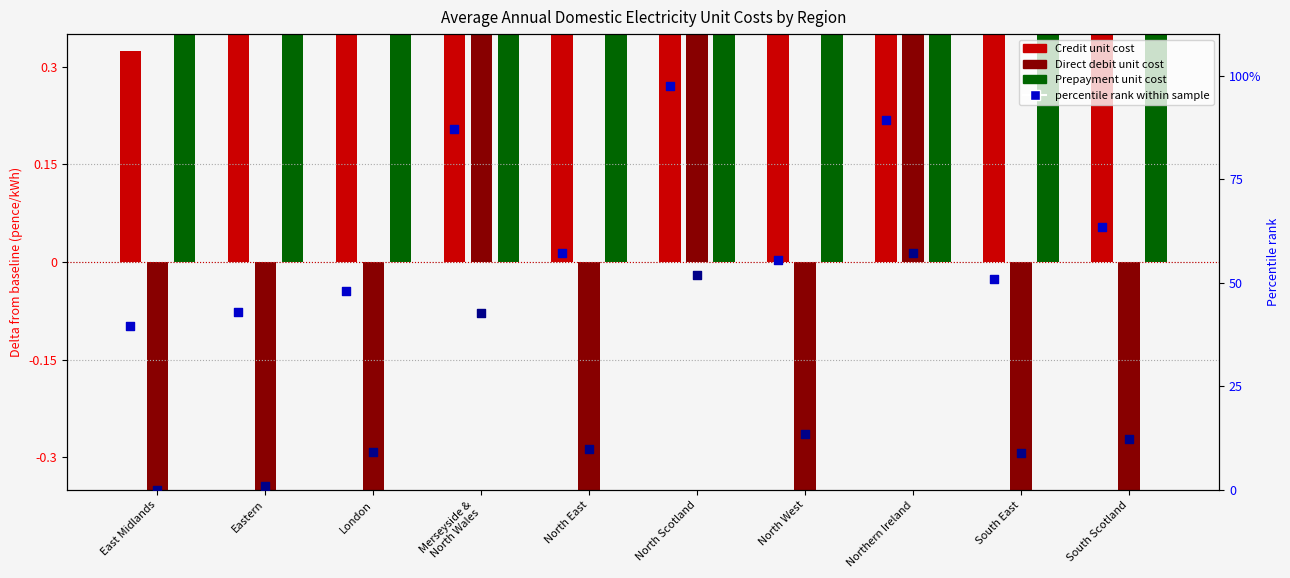

At how many categories does at least one series exceed 81?

3